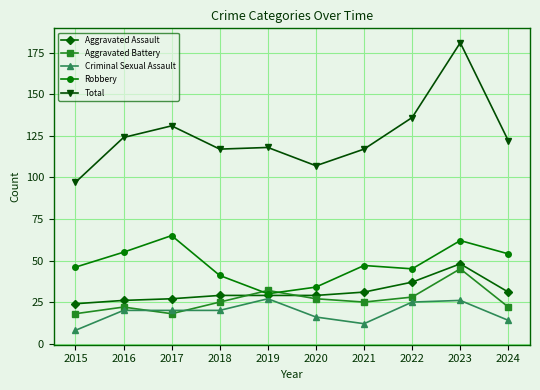

How many data points in Total are less than 122?

5